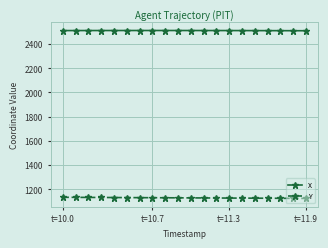

True or false: Y and X cross at least once.

False